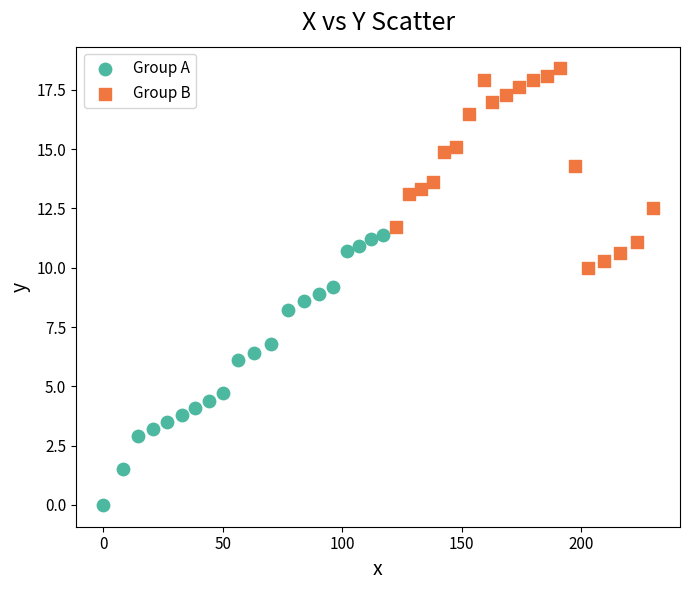

Which series reaches the minimum Y coordinate?

Group A